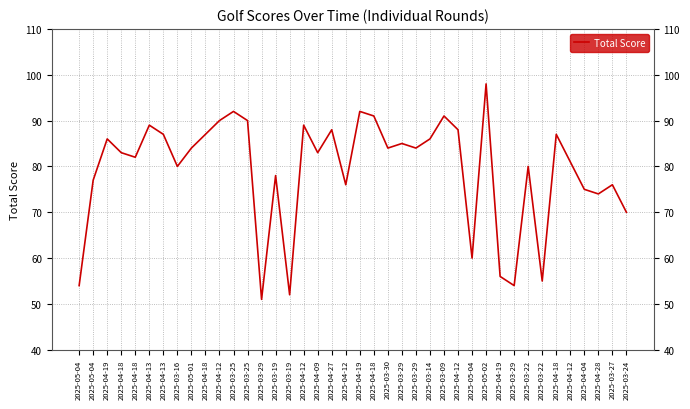

List the labels in order of value, largest first.

2025-05-02, 2025-03-25, 2025-04-19, 2025-04-18, 2025-03-09, 2025-04-12, 2025-03-25, 2025-04-13, 2025-04-12, 2025-04-27, 2025-04-12, 2025-04-13, 2025-04-18, 2025-04-18, 2025-04-19, 2025-03-14, 2025-03-29, 2025-05-01, 2025-03-30, 2025-03-29, 2025-04-18, 2025-04-09, 2025-04-18, 2025-04-12, 2025-03-16, 2025-03-22, 2025-03-19, 2025-05-04, 2025-04-12, 2025-03-27, 2025-04-04, 2025-04-28, 2025-03-24, 2025-05-04, 2025-04-19, 2025-03-22, 2025-05-04, 2025-03-29, 2025-03-19, 2025-03-29